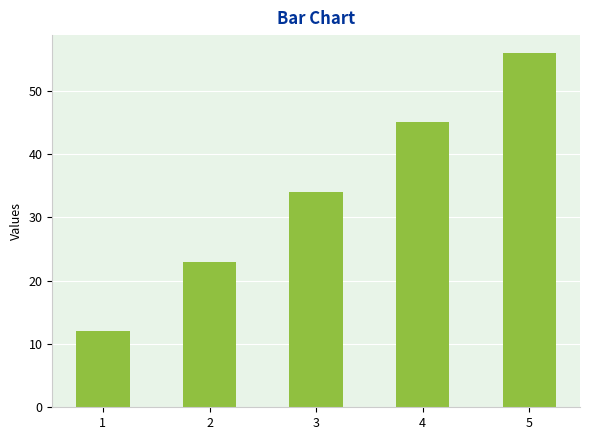

The value at 3 is 57. True or false?

False